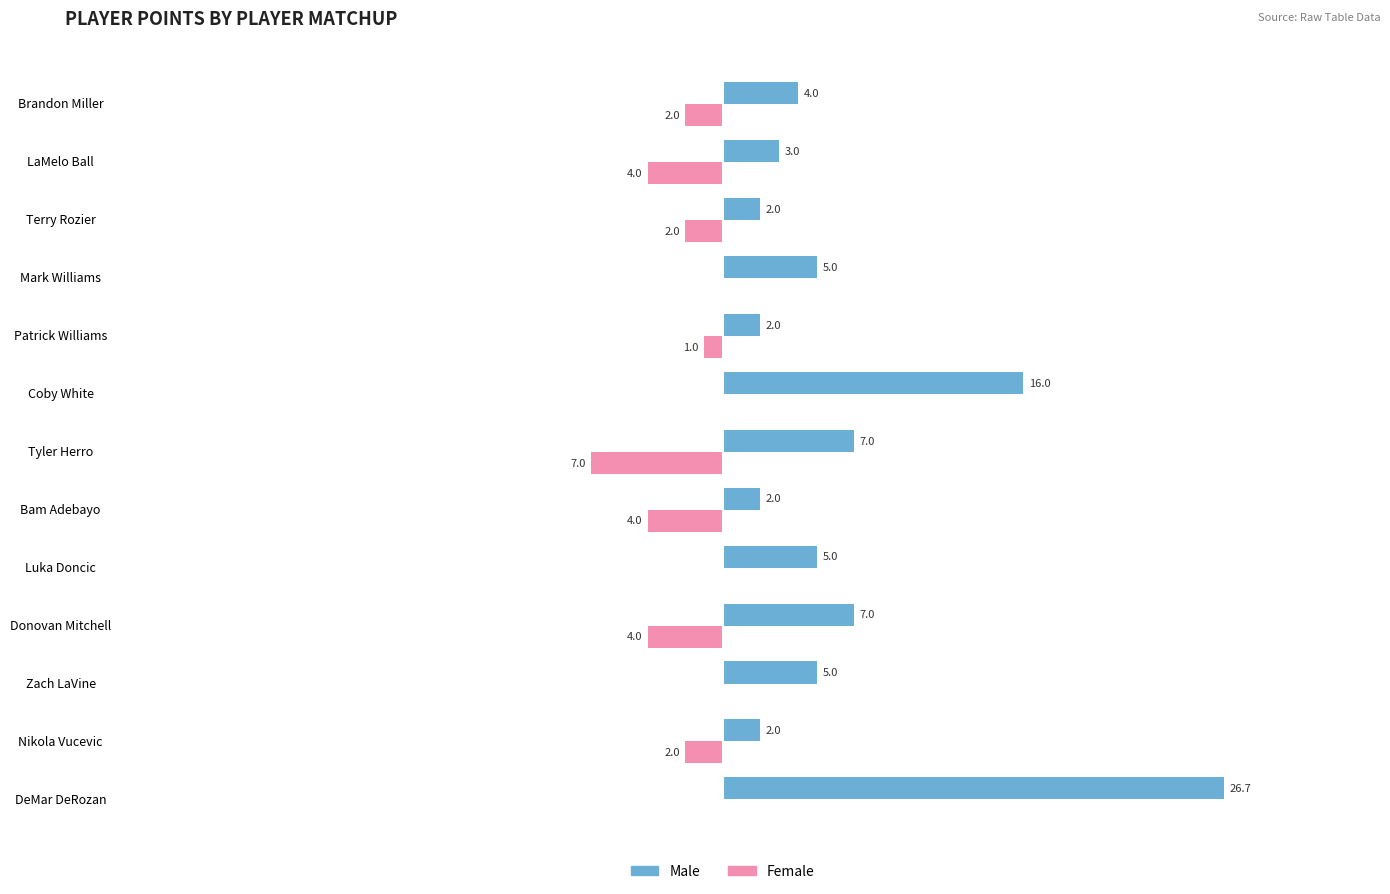

Which label corresponds to the largest value in the chart?

DeMar DeRozan